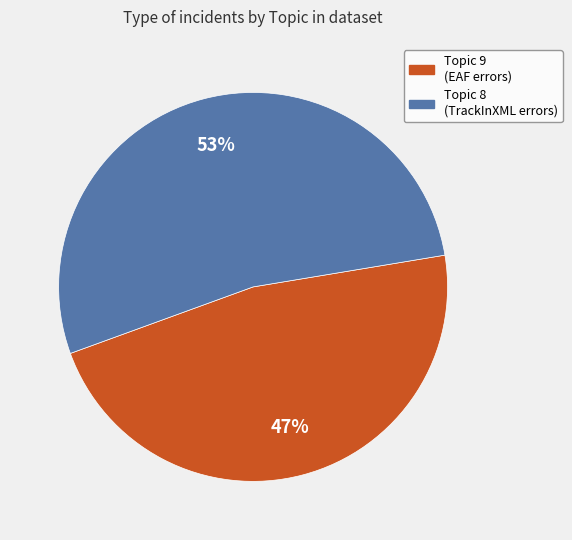

To the nearest percent, what is the average slice percentage?

50%